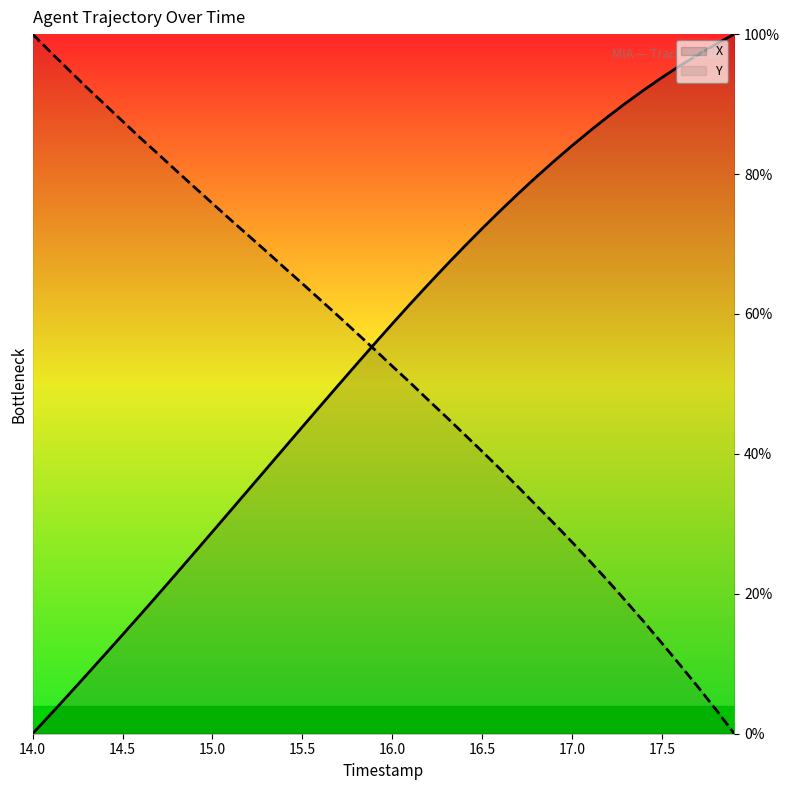

Which category has the highest value in the Y series?

14.0